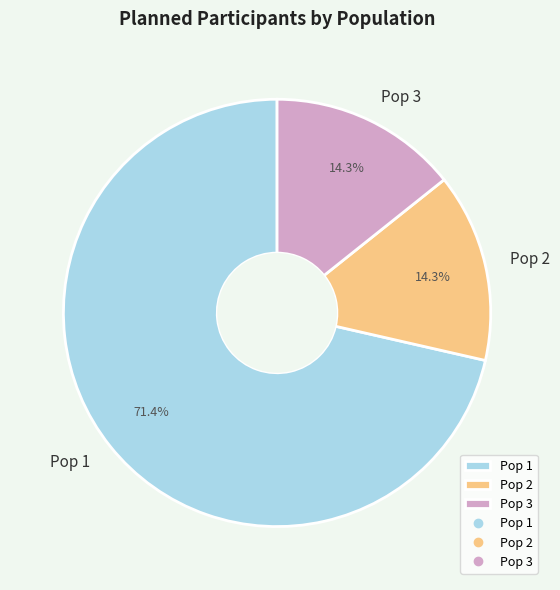

What percentage do Pop 2 and Pop 1 together represent?

85.7%